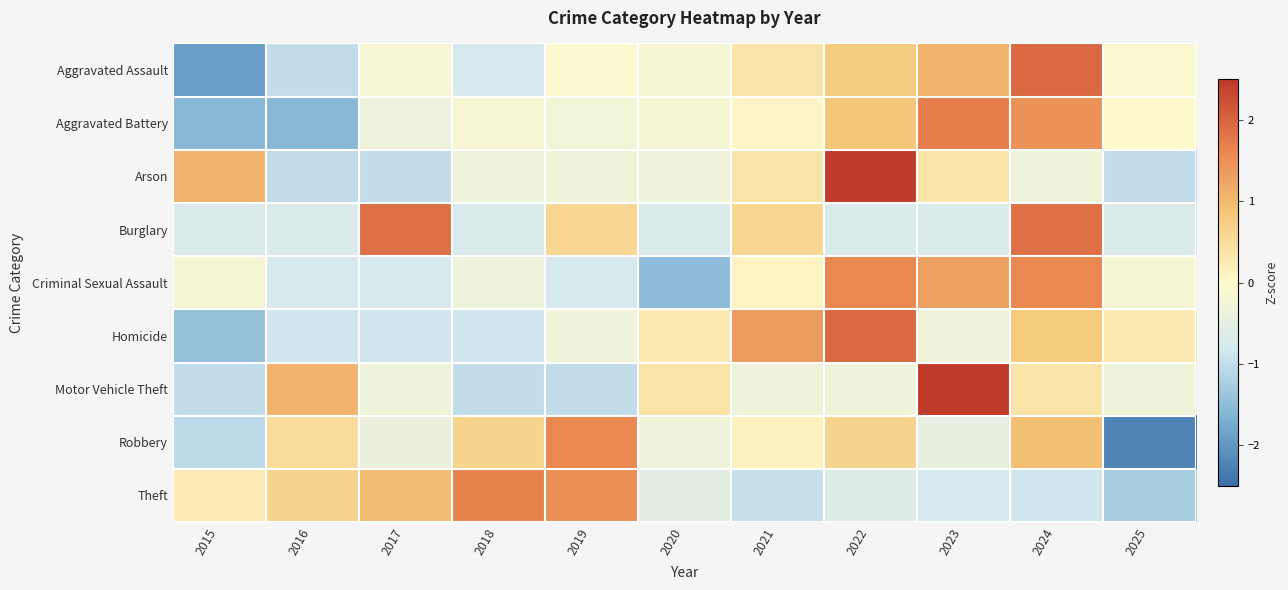

Between 2017 and 2025, which is larger?

2025